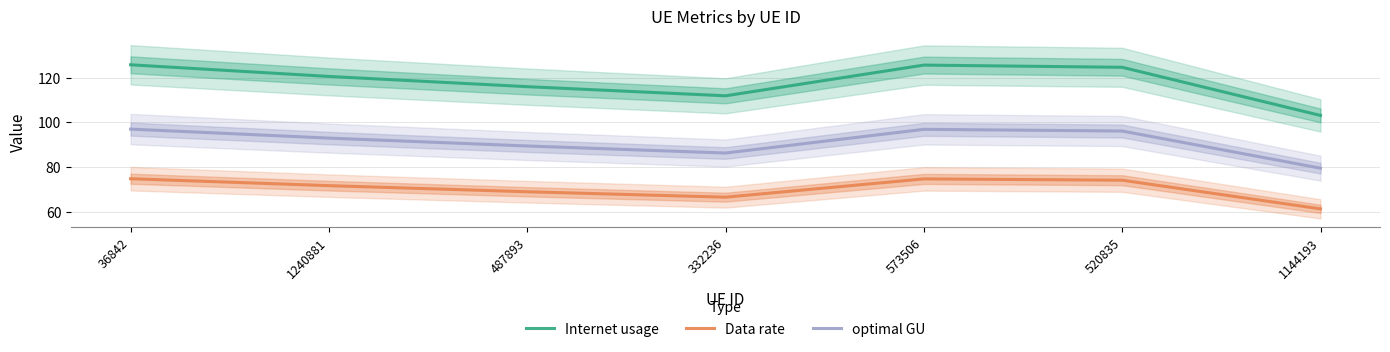

At which label does Internet usage reach its peak?

36842